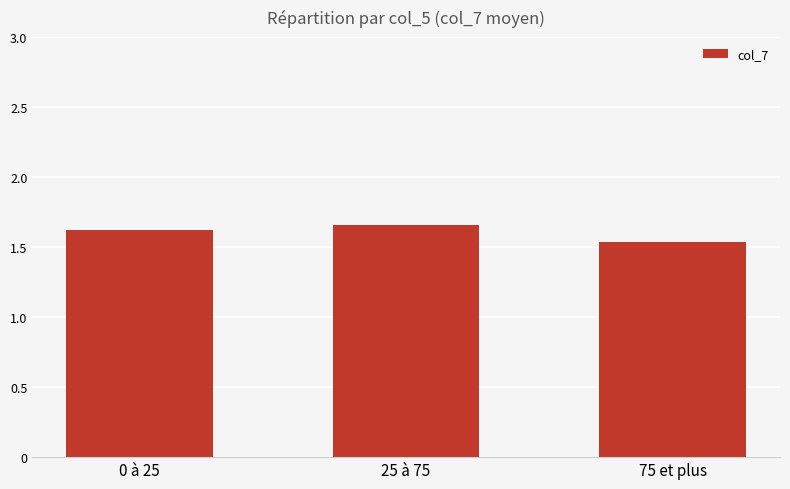

Does the chart contain stacked bars?

No